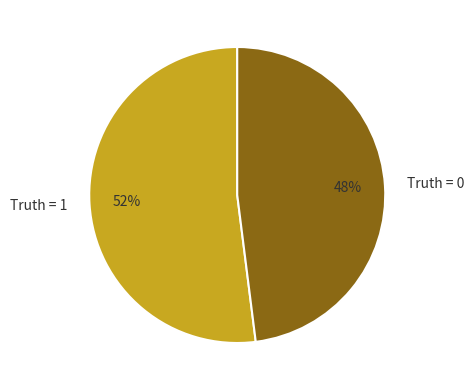

Between Truth = 0 and Truth = 1, which is larger?

Truth = 1